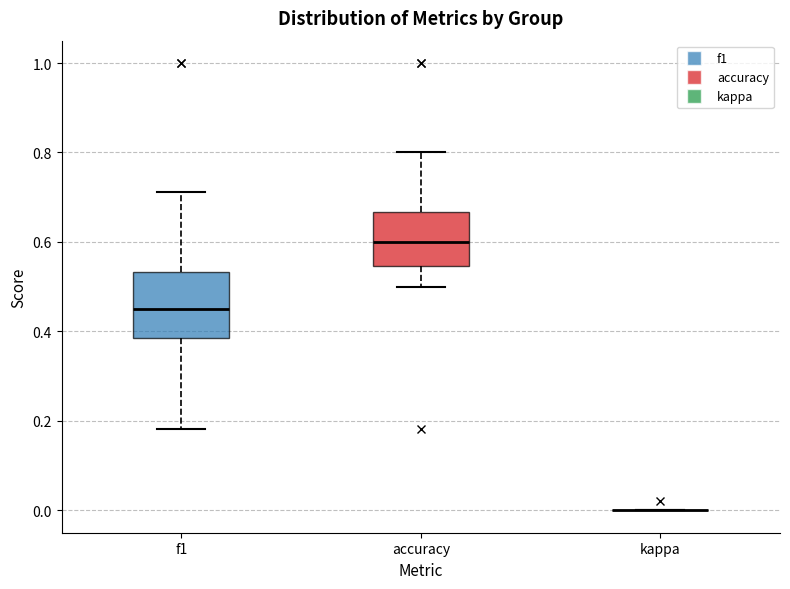

Reading left to right, read every box against the y-axis: the position of its median line, the range the box covers, and the ends of its whiskers. The values are not printed on the chart, so give them approximately, as read against the axis.

f1: median 0.46, box 0.38 to 0.54, whiskers 0.18 to 0.72
accuracy: median 0.60, box 0.54 to 0.66, whiskers 0.50 to 0.80
kappa: box collapsed to a line at 0.00, whiskers 0.00 to 0.00